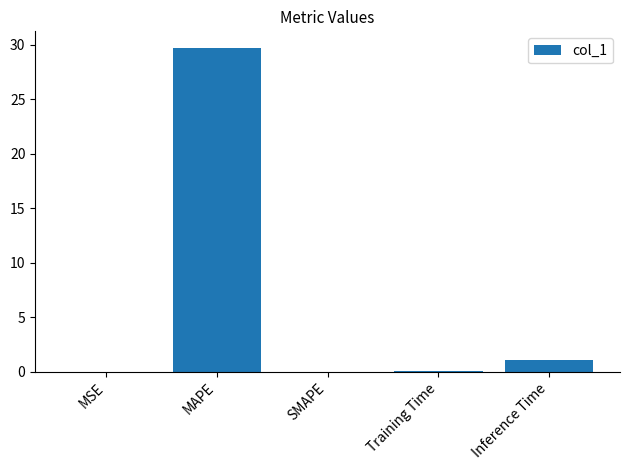

What is the difference between the values at Inference Time and MSE?

1.1